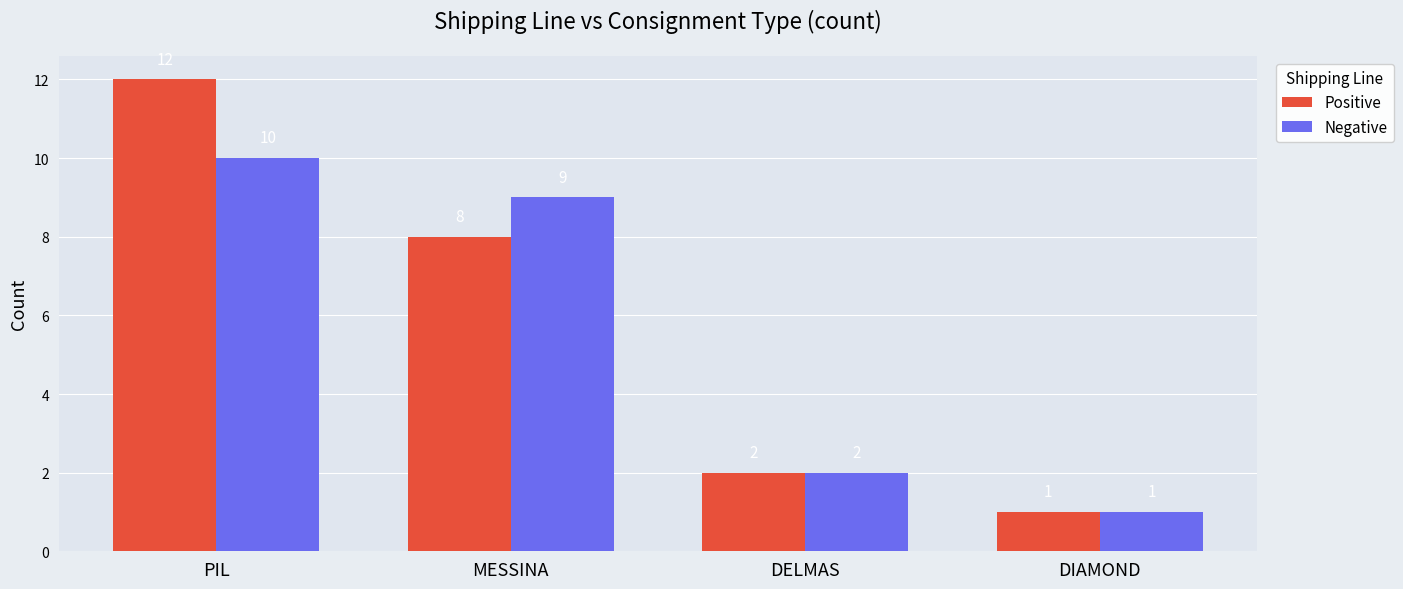

At which label does Positive reach its peak?

PIL